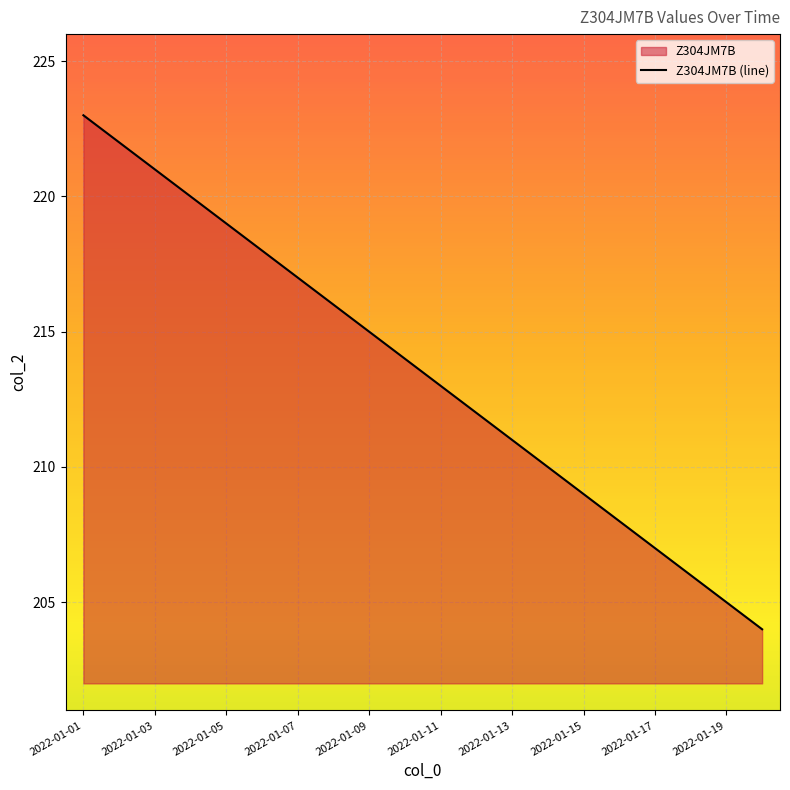

How many lines are shown in the chart?

1